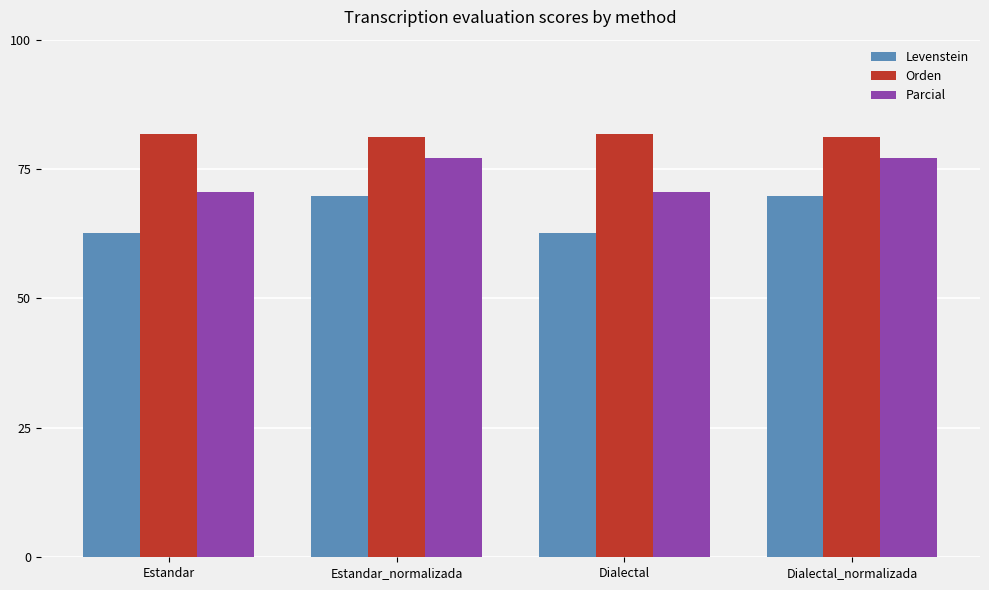

Reading left to right, list all the values displayed in this chart.

Levenstein: 62.7	69.8	62.7	69.8
Orden: 81.7	81.3	81.7	81.3
Parcial: 70.6	77.1	70.6	77.1